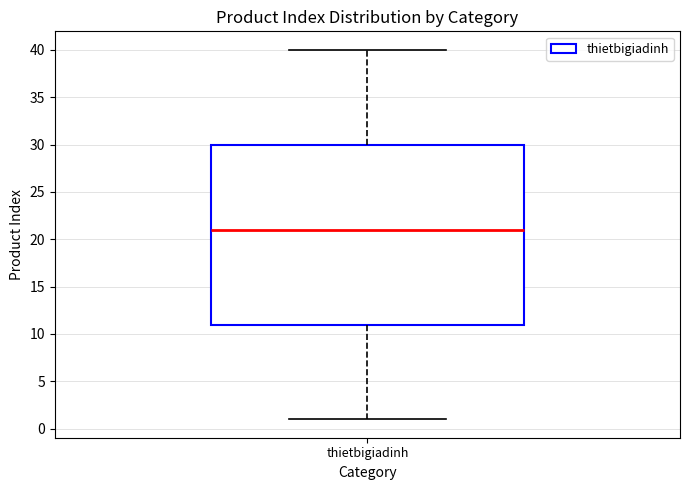

Where does the lower whisker of the box for thietbigiadinh end on the y-axis? The values are not printed on the chart, so give them approximately, as read against the axis.

1